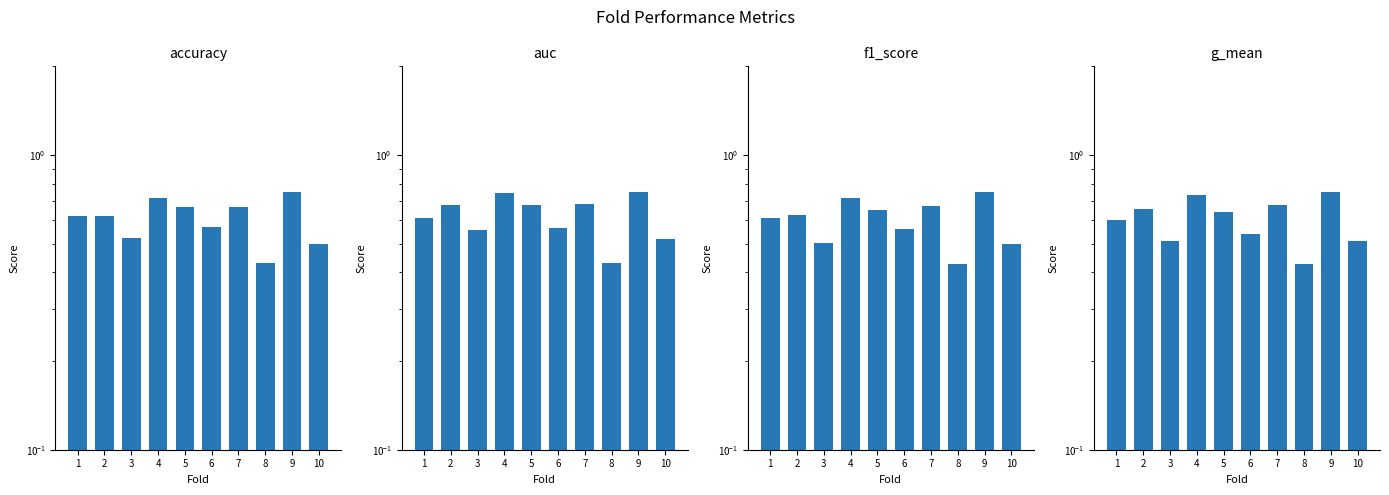

List the labels in order of f1_score value, smallest first.

8, 10, 3, 6, 1, 2, 5, 7, 4, 9